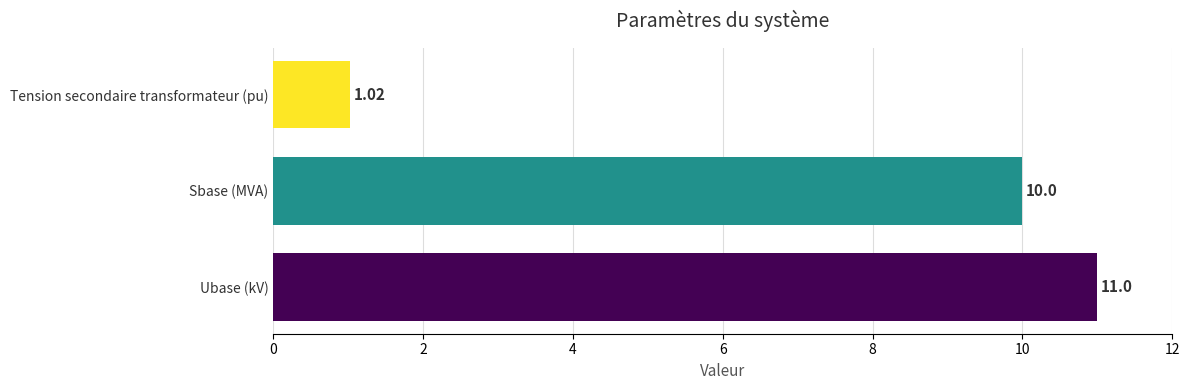

List the labels in order of value, smallest first.

Tension secondaire transformateur (pu), Sbase (MVA), Ubase (kV)